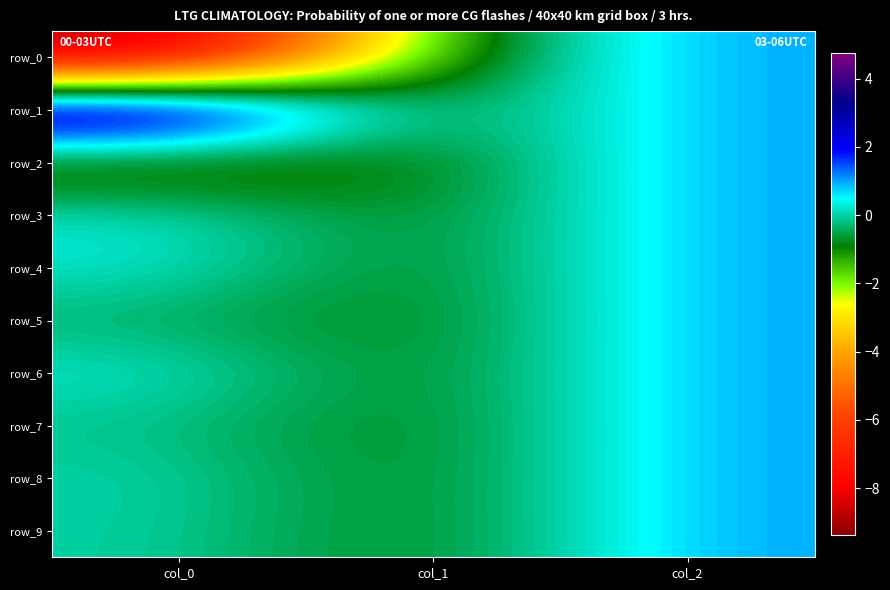

What is the difference between the row_8 values at col_2 and col_1?

2.0